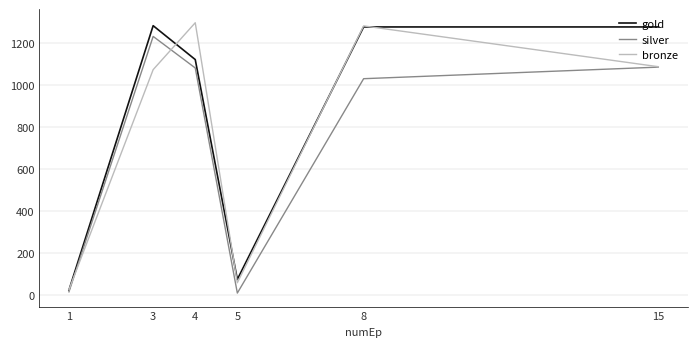

Where is gold nearest to the value 653?

4